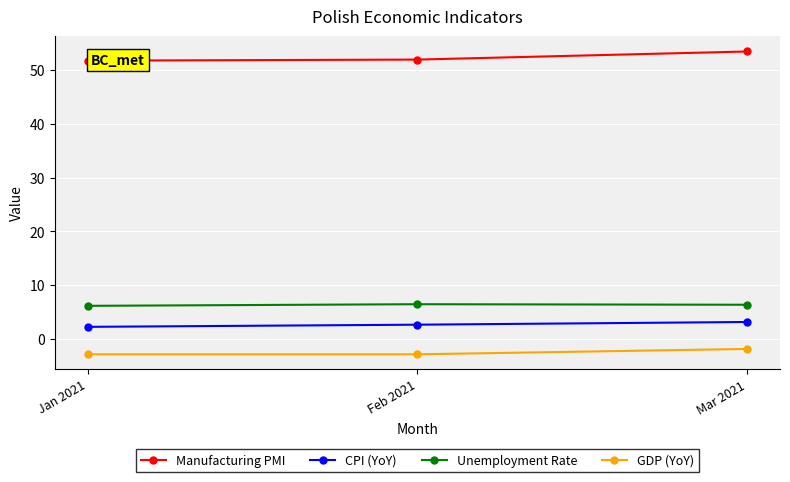

How many series are shown in this chart?

4